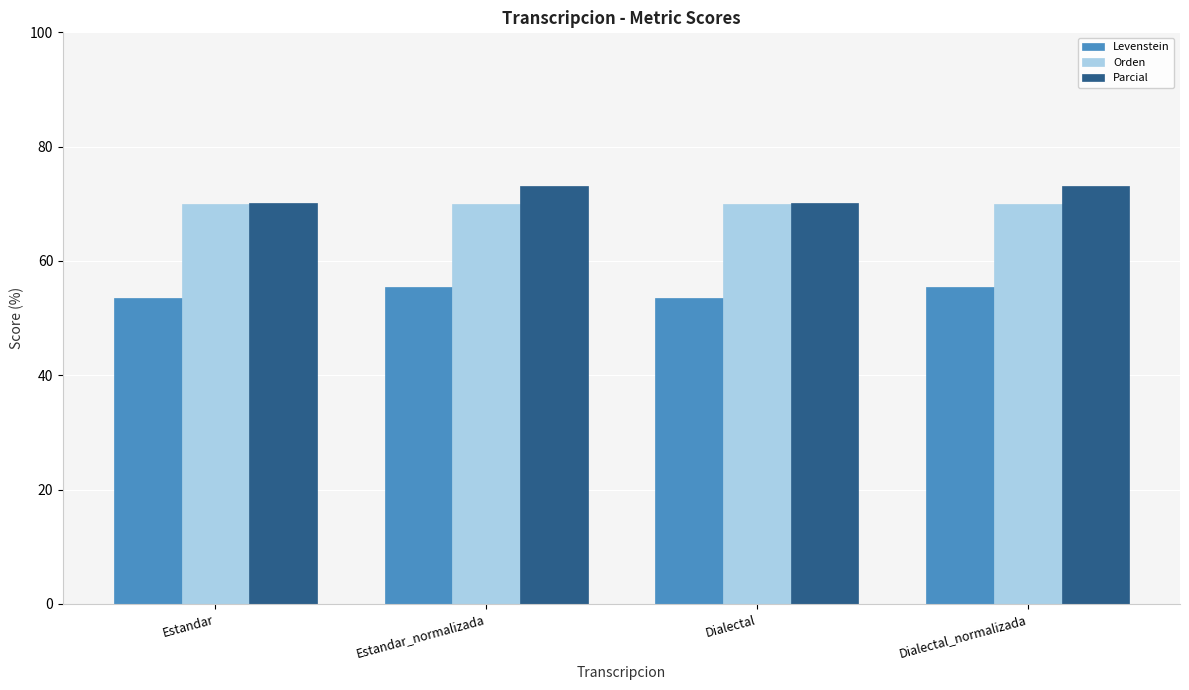

Rank the series at Estandar_normalizada from lowest to highest value.

Levenstein, Orden, Parcial